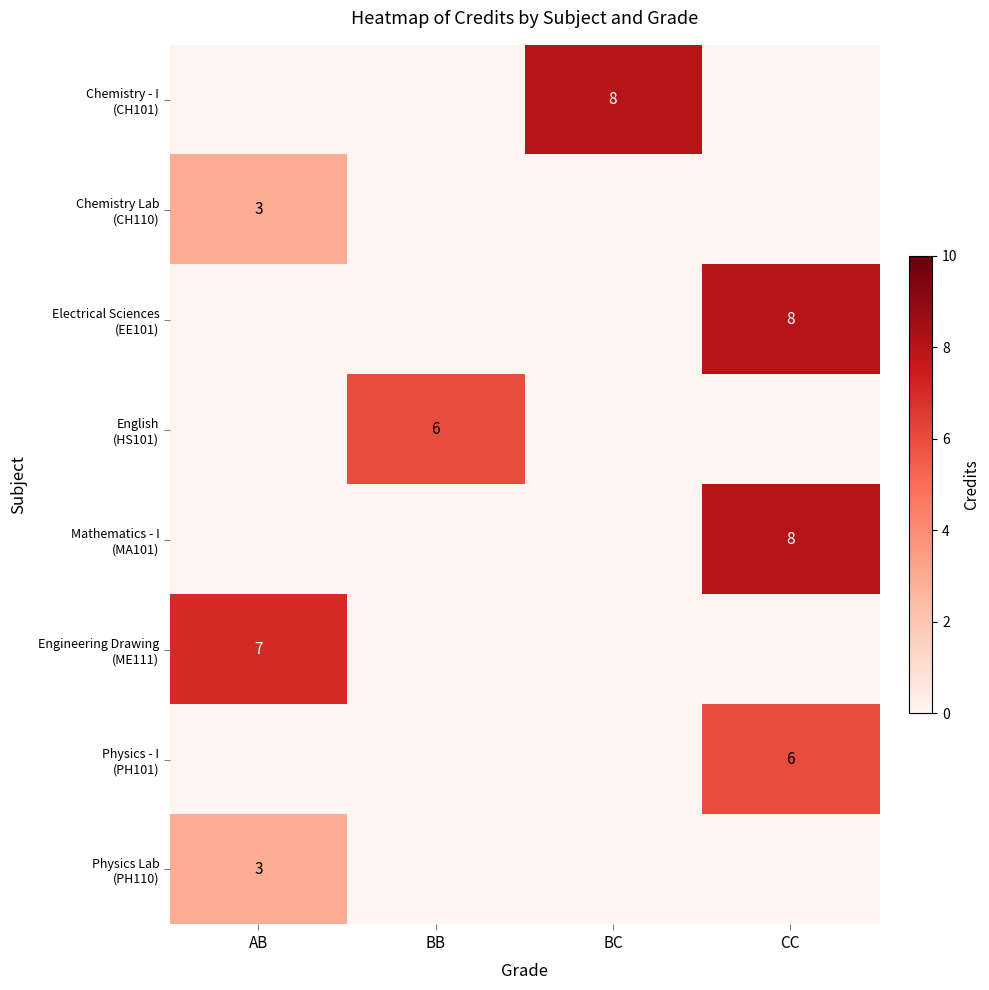

At how many categories does at least one series exceed 5?

4